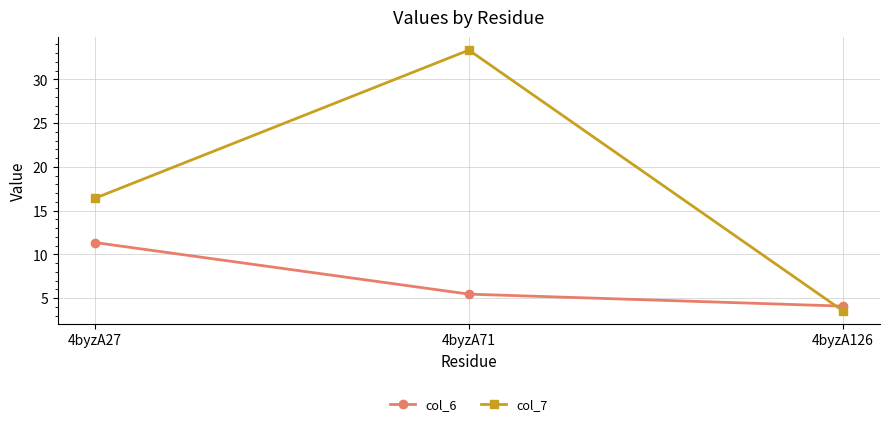

What are all the series names shown in the legend?

col_6, col_7